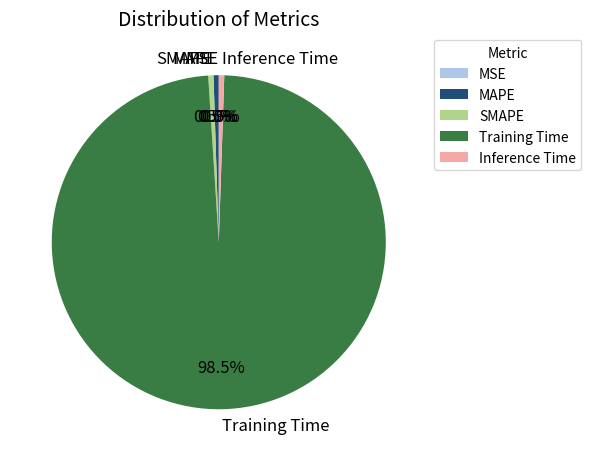

How much of the chart is everything except MAPE?

99.5%